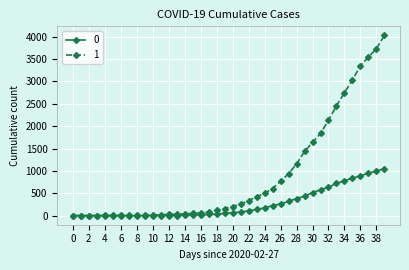

Rank the series by their maximum value, from lowest to highest.

0, 1